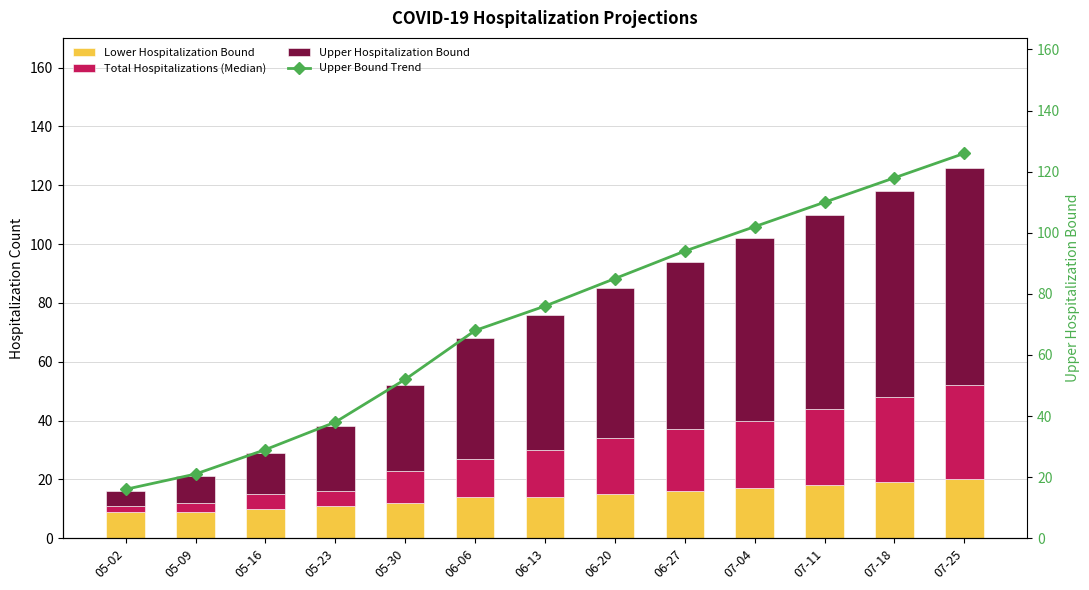

Is it true that Lower Hospitalization Bound equals 29 at 07-18?

False